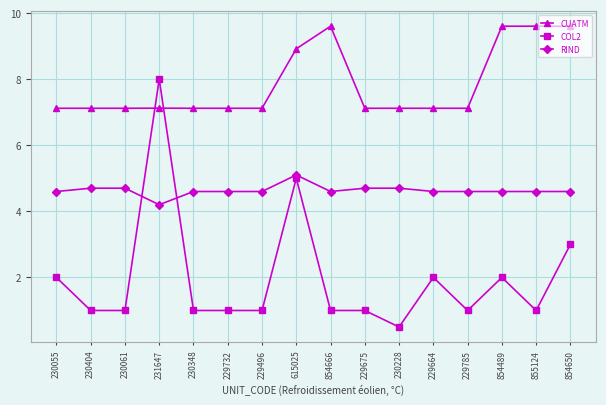

Which series changed the most between 230055 and 854489?

CUATM